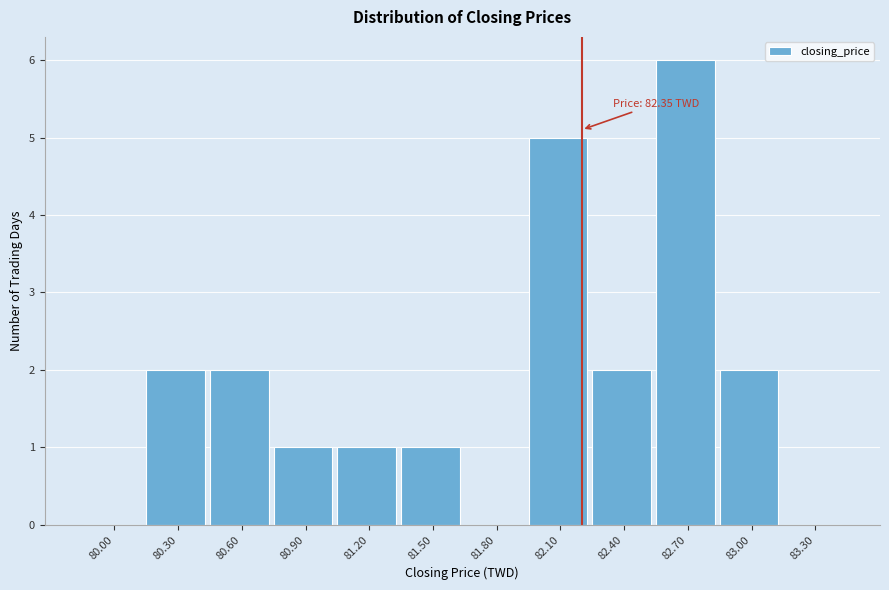

Reading left to right, list all the values displayed in this chart.

80.00=0	80.30=2	80.60=2	80.90=1	81.20=1	81.50=1	81.80=0	82.10=5	82.40=2	82.70=6	83.00=2	83.30=0